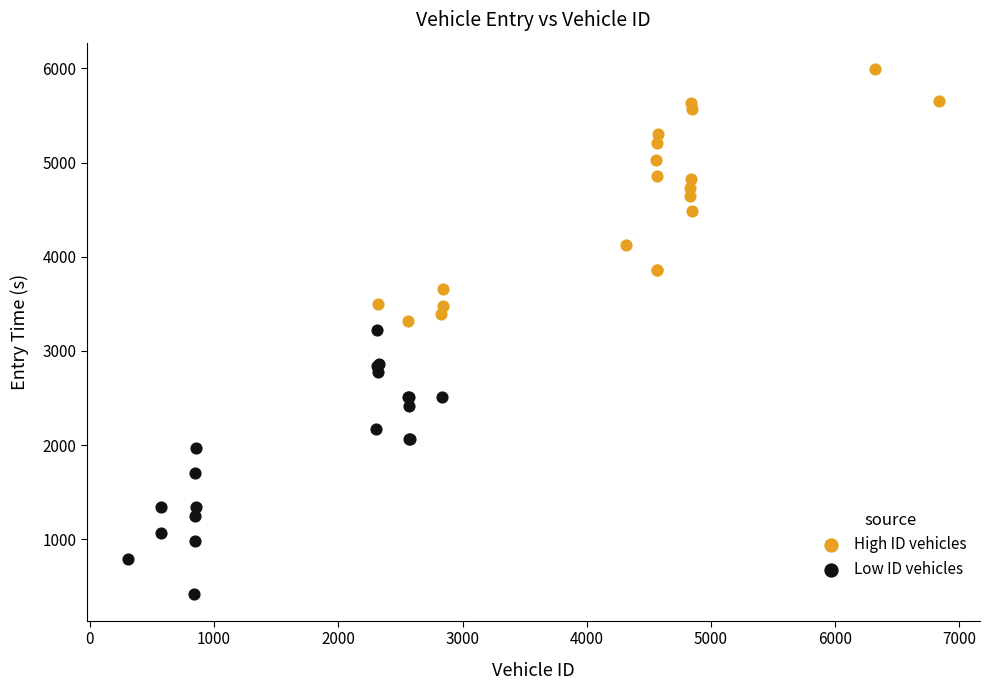

Which series reaches the maximum Y coordinate?

High ID vehicles